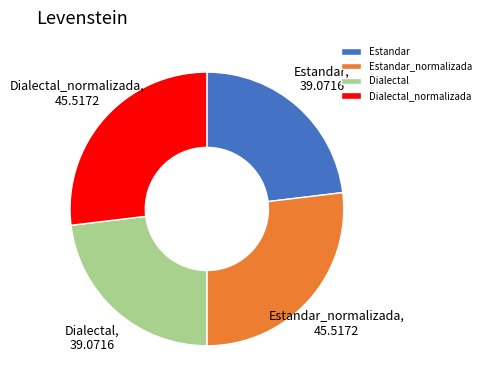

Do Estandar_normalizada and Dialectal_normalizada together represent more than half of the pie?

Yes